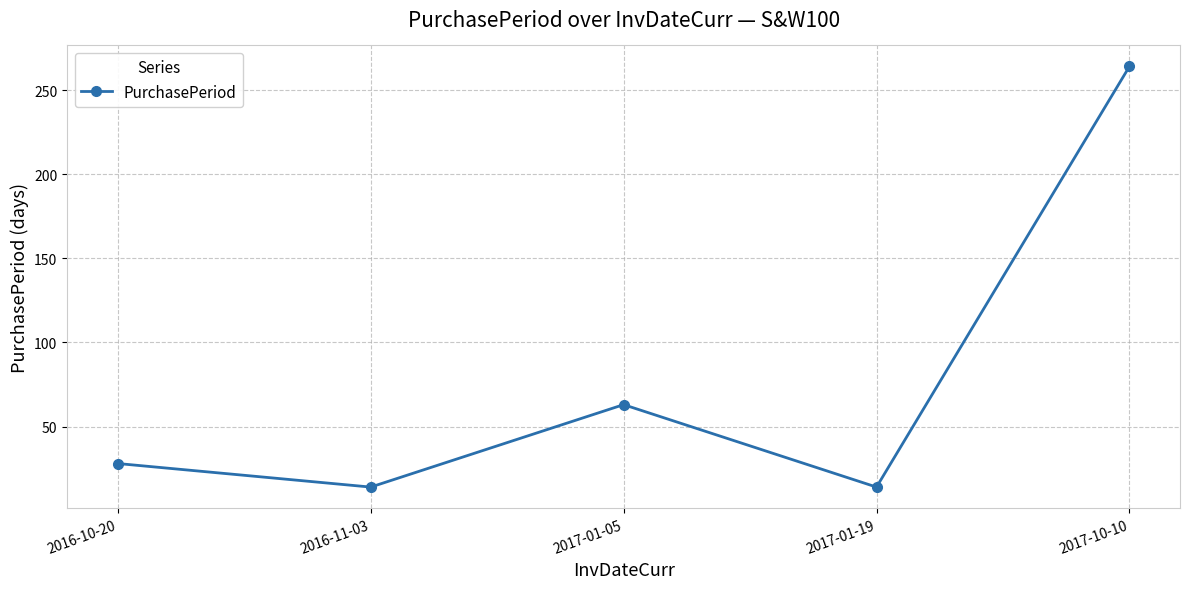

Which label corresponds to the largest value in the chart?

2017-10-10